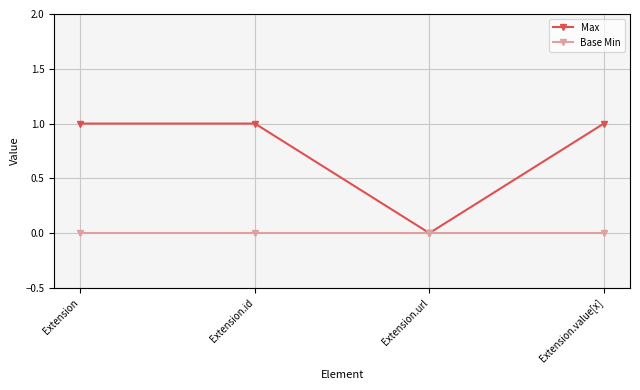

What position from the left is Extension?

1